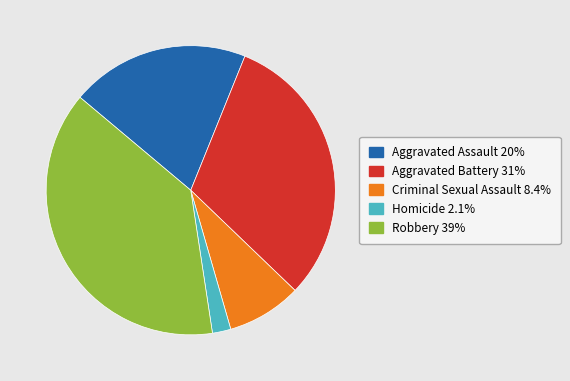

Rank the categories by value from highest to lowest.

Robbery, Aggravated Battery, Aggravated Assault, Criminal Sexual Assault, Homicide